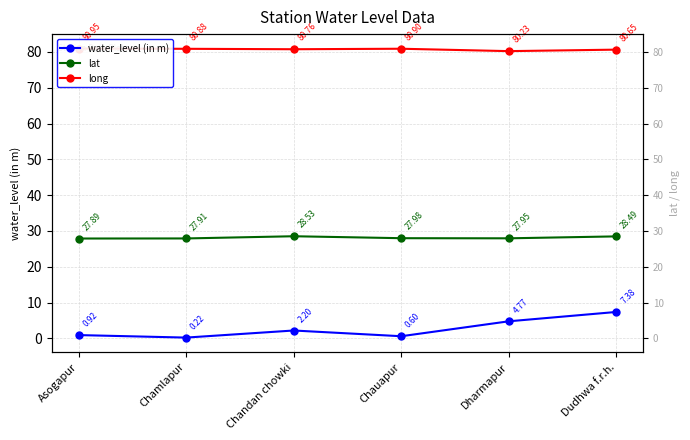

What is the difference between the highest and lowest values at Chandan chowki?

78.6